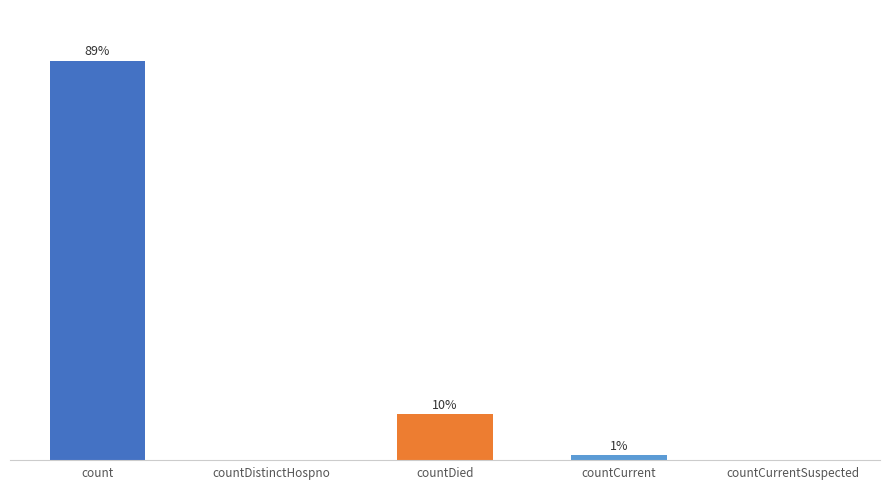

Where does the data first go above 1383?

count